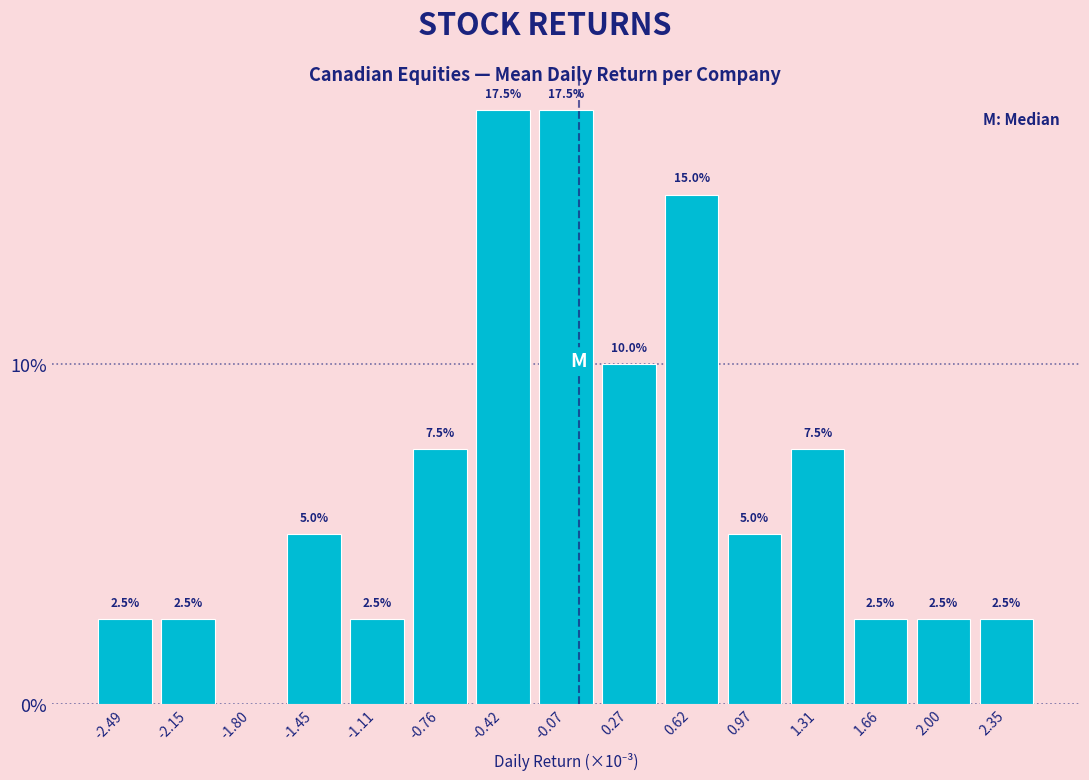

Reading left to right, list all the values displayed in this chart.

-2.49=2.5	-2.15=2.5	-1.80=0.0	-1.45=5.0	-1.11=2.5	-0.76=7.5	-0.42=17.5	-0.07=17.5	0.27=10.0	0.62=15.0	0.97=5.0	1.31=7.5	1.66=2.5	2.00=2.5	2.35=2.5